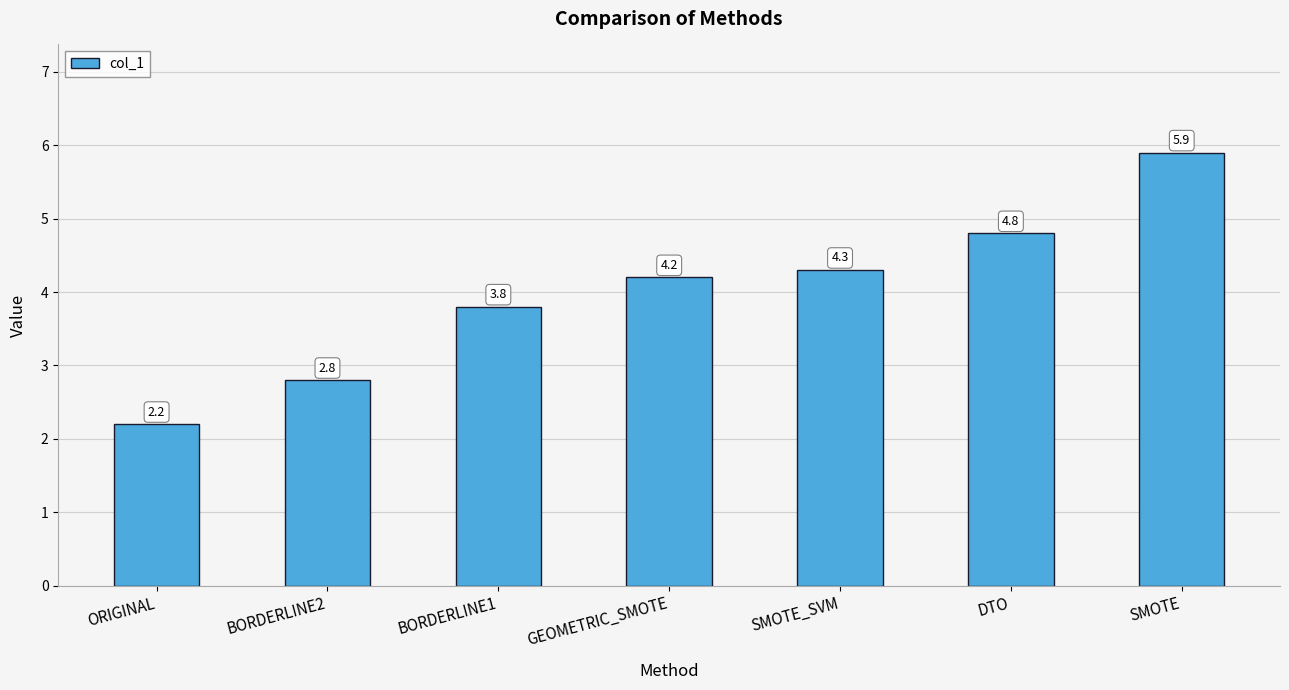

What is the difference between the values at BORDERLINE2 and SMOTE?

3.1